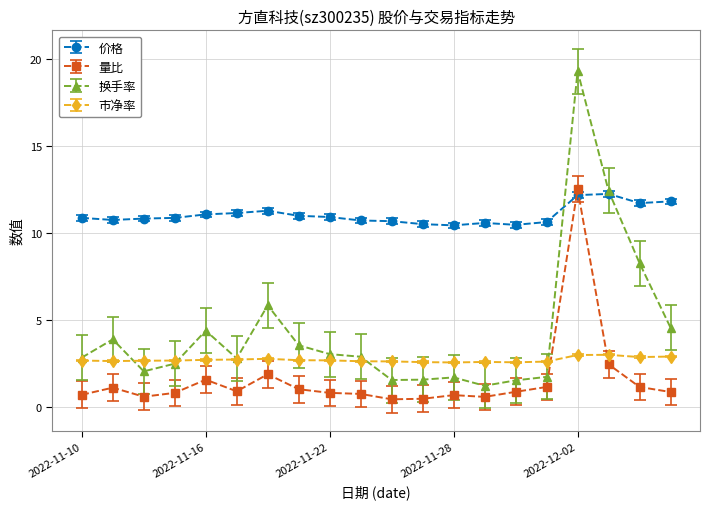

How many interior local valleys does the 量比 series have?

4